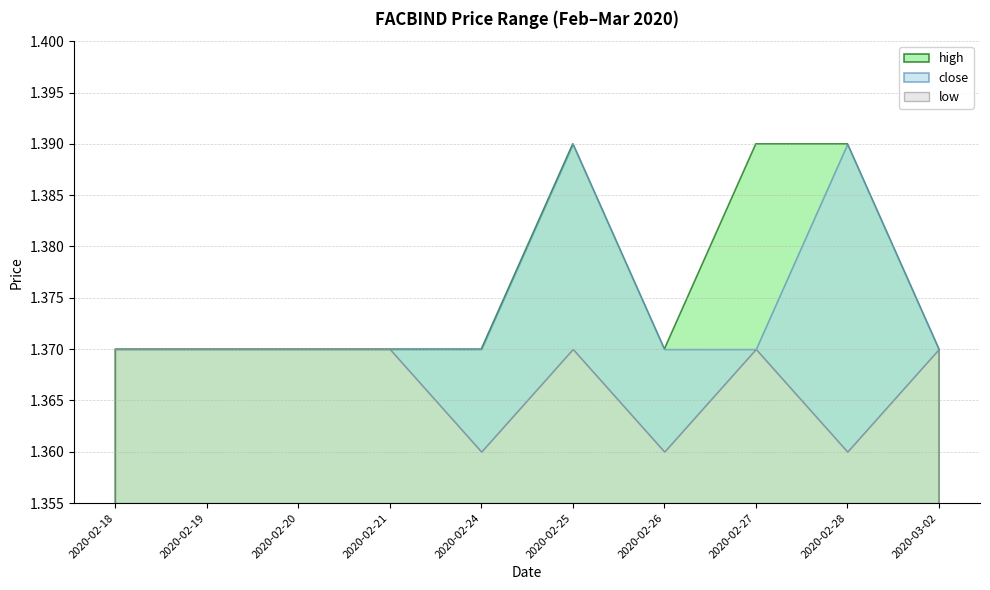

True or false: low and close cross at least once.

False